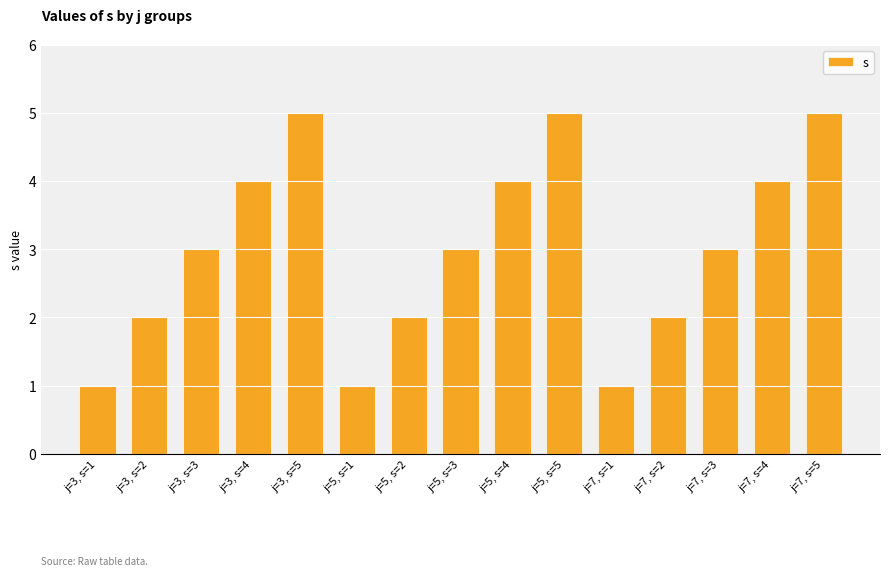

What position from the right is j=3, s=4?

12